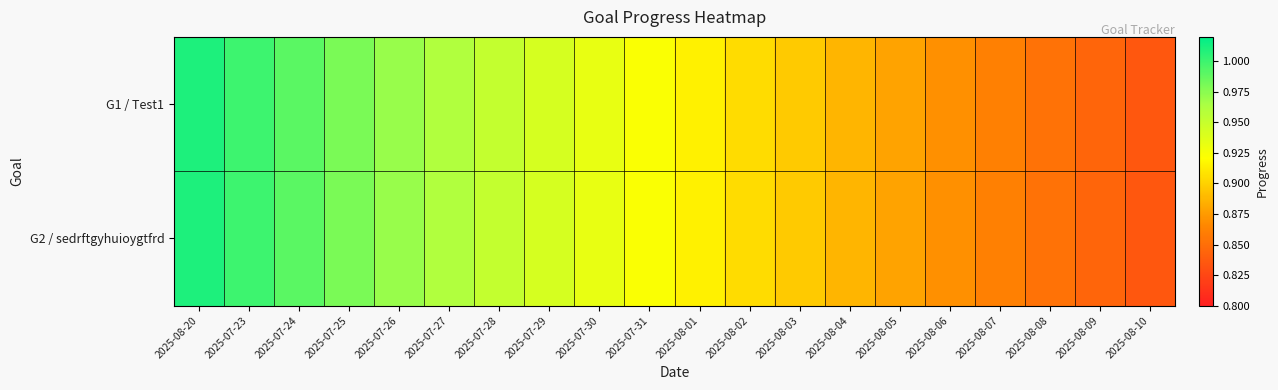

At which category is the sum across all series the highest?

2025-08-20